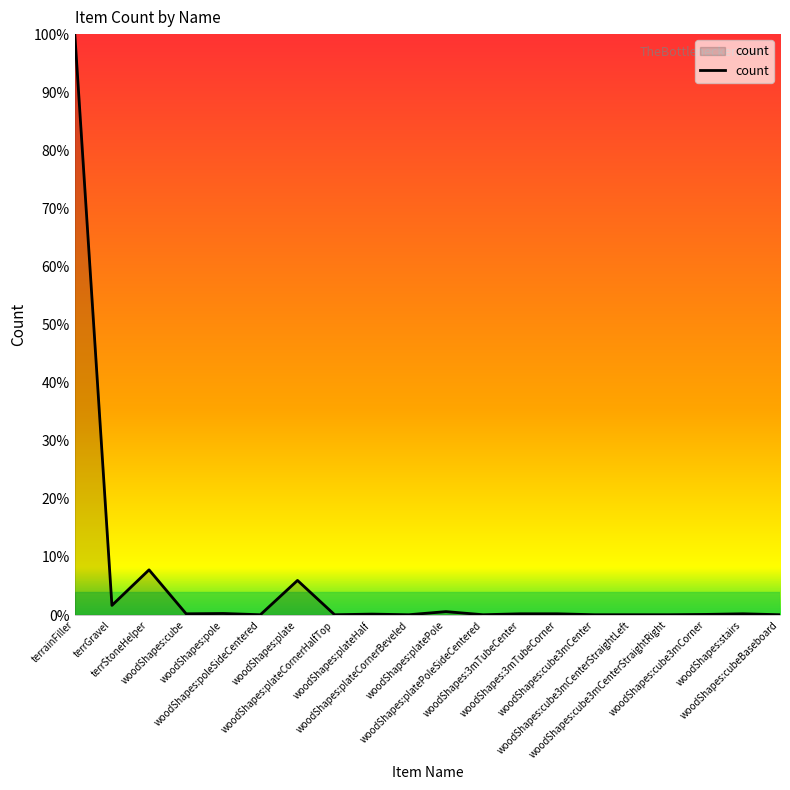

What is the label of the 14th point from the right?

woodShapes:plate